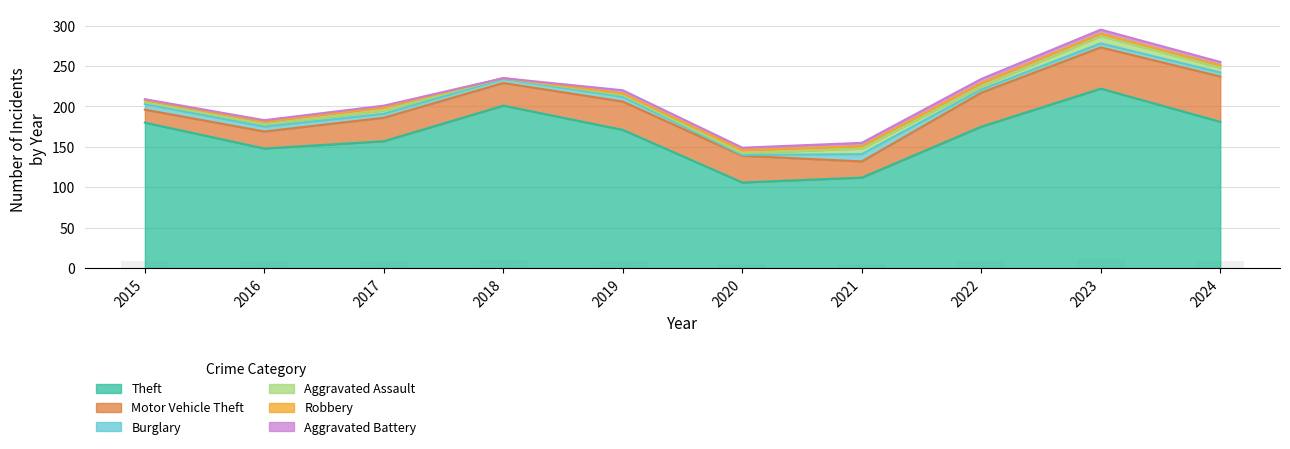

Is the value of Aggravated Assault at 2020 greater than the value of Robbery at 2024?

No